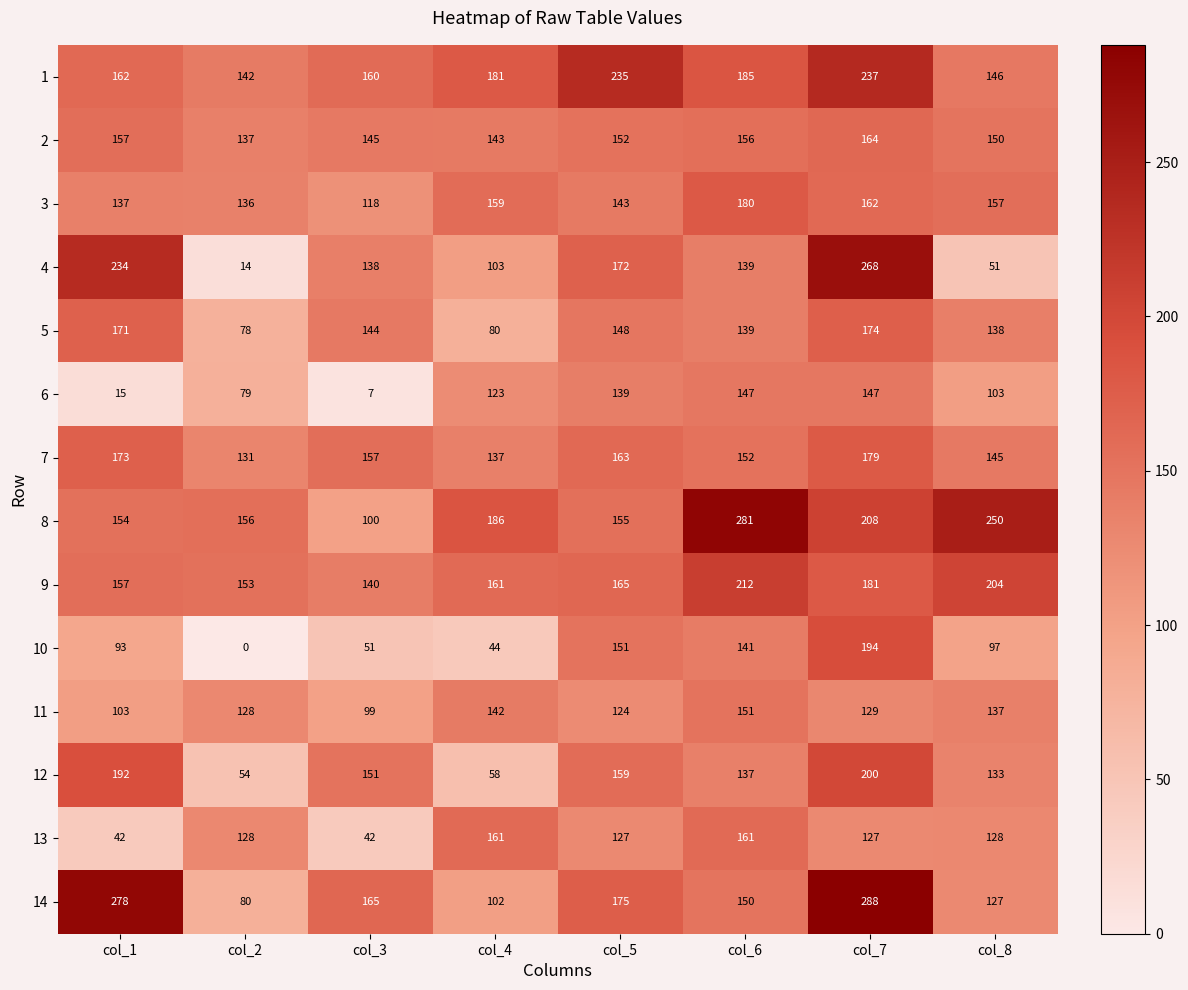

What is the difference between the second highest and second lowest values in the 2 series?

14